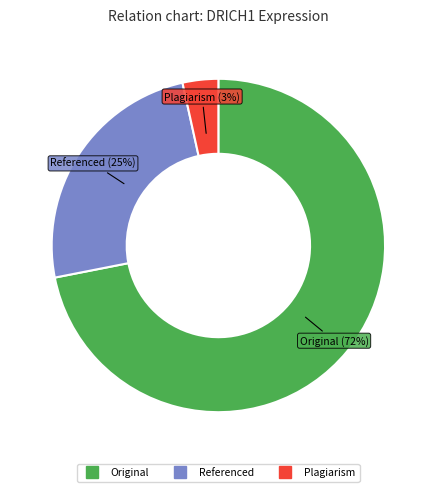

To the nearest percent, what is the average slice percentage?

33%